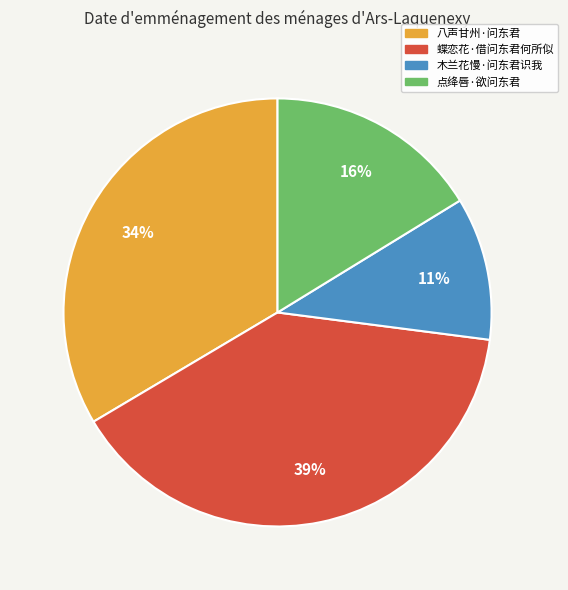

True or false: 木兰花慢·问东君识我 accounts for 11% of the total.

True